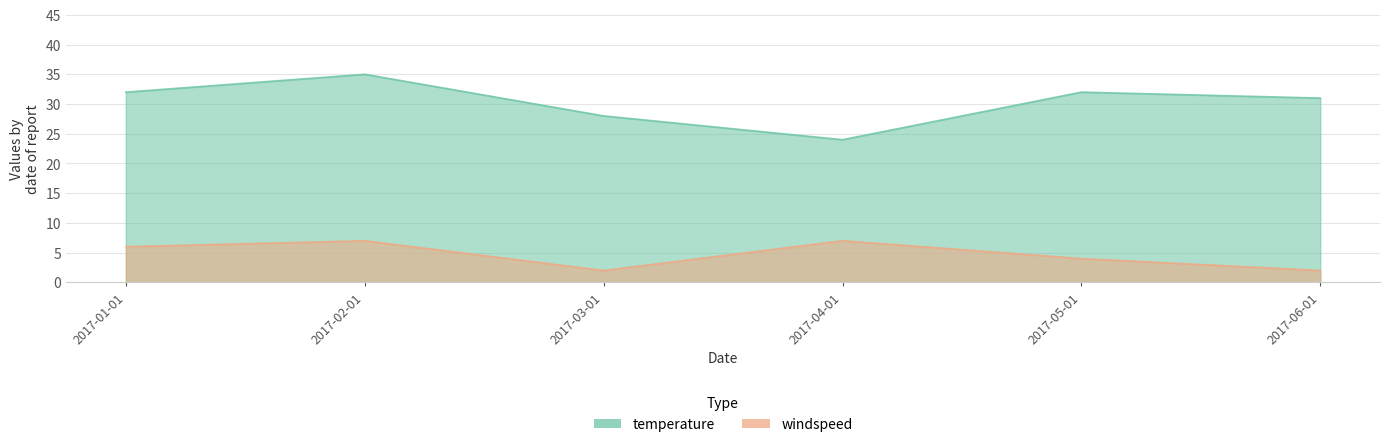

Between 2017-03-01 and 2017-06-01, which is larger?

2017-06-01